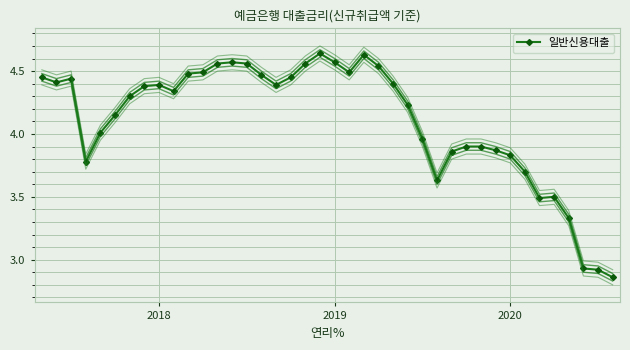

Is this an area chart (filled region under the line)?

No